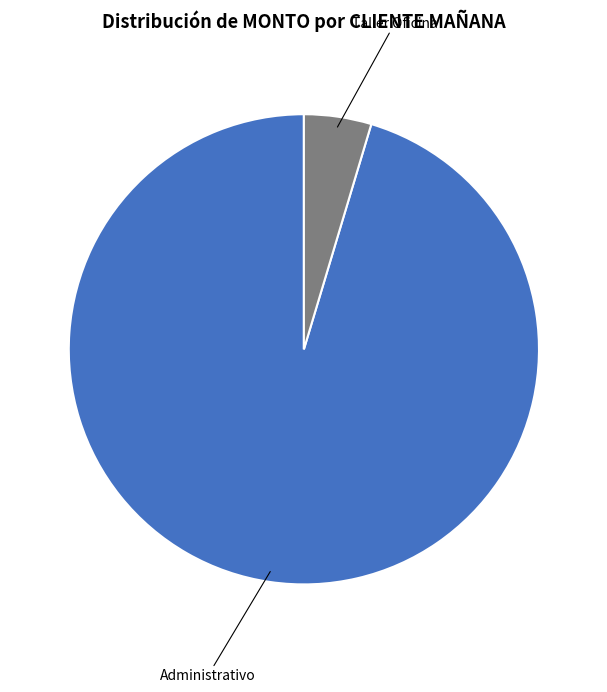

Is there any slice that represents more than half of the pie?

Yes